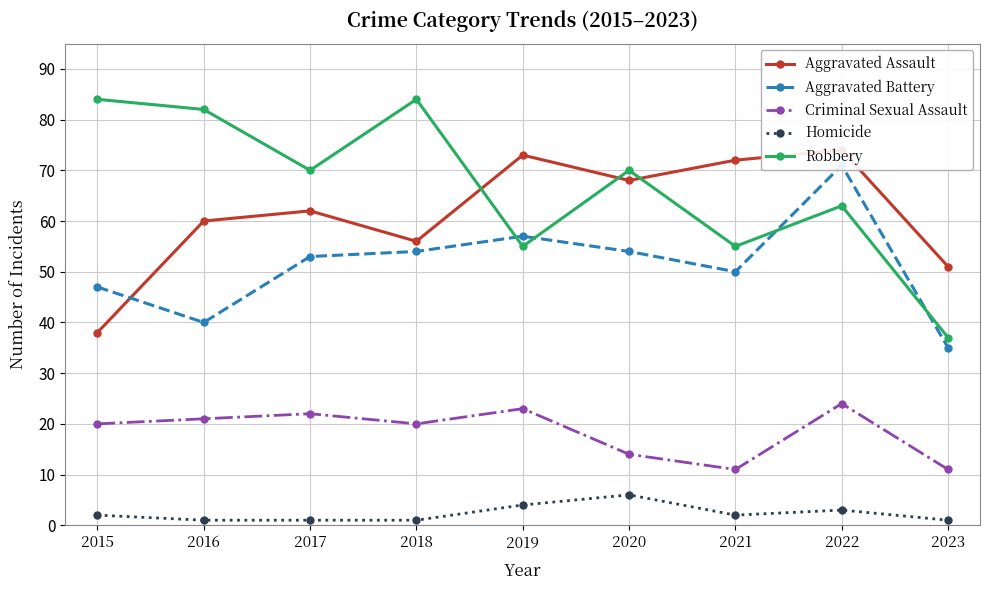

True or false: Robbery and Criminal Sexual Assault intersect in this chart.

False